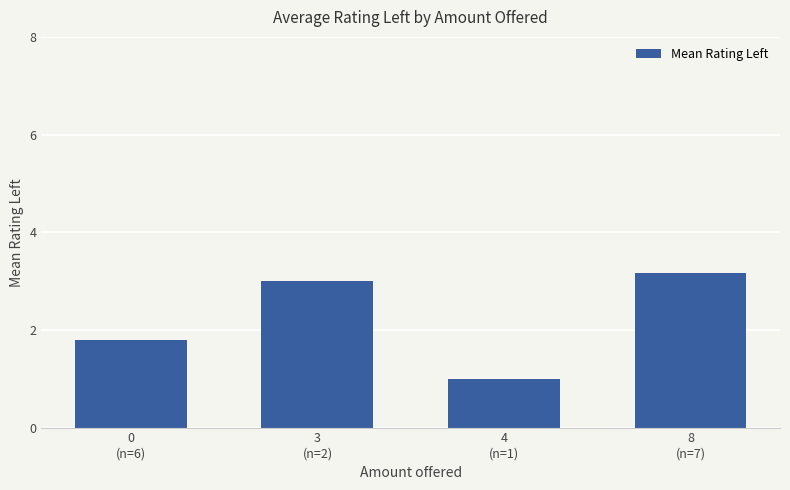

What is the label of the 2nd bar from the right?

4
(n=1)